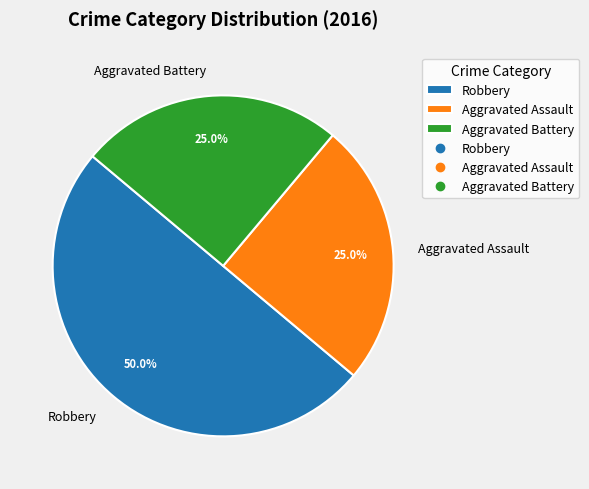

What percentage is the Aggravated Assault slice, to the nearest percent?

25%